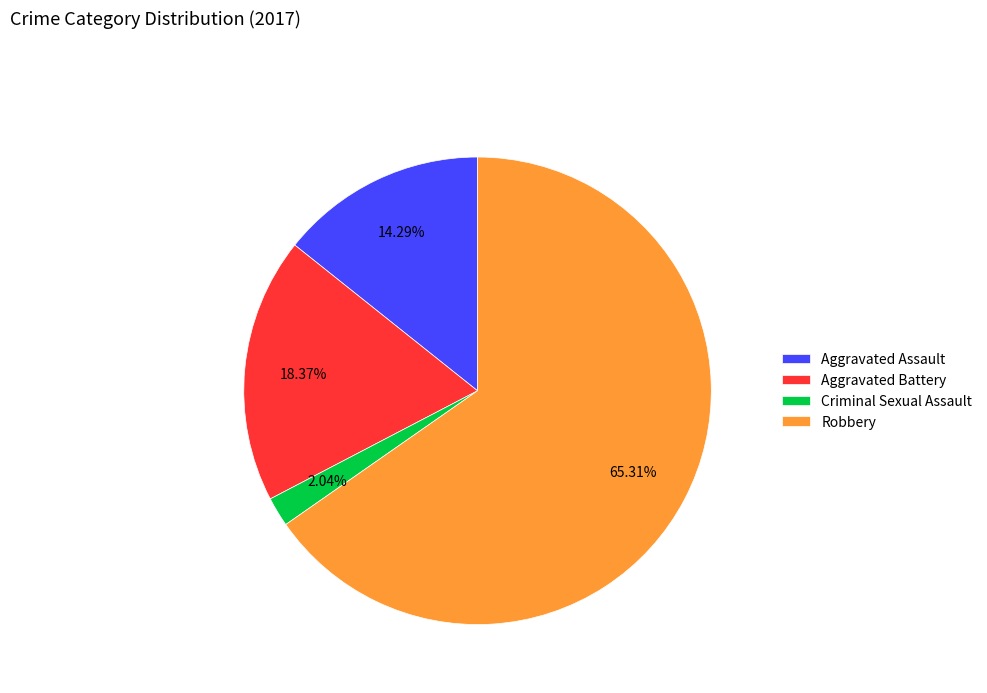

True or false: Aggravated Battery accounts for 4% of the total.

False